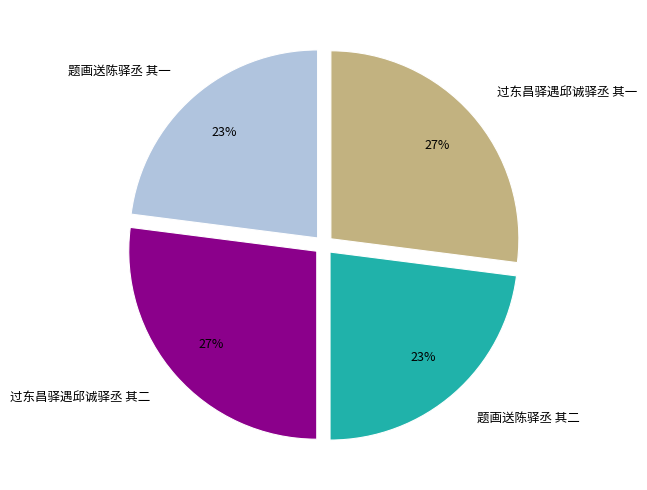

Is 题画送陈驿丞 其二 the majority of the pie?

No